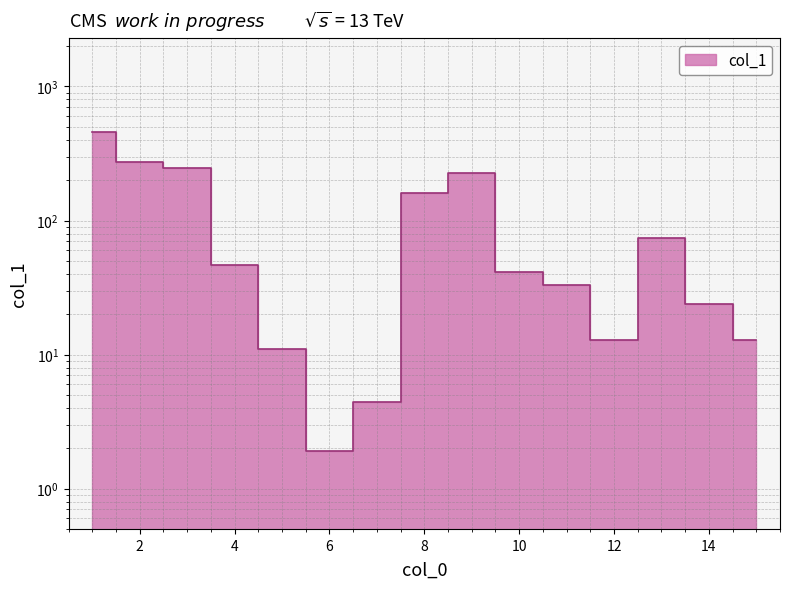

At which category does the data reach its first local valley?

6